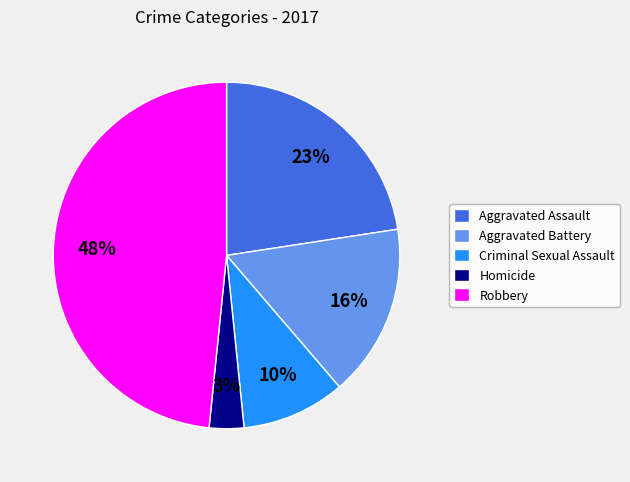

Is Robbery the majority of the pie?

No